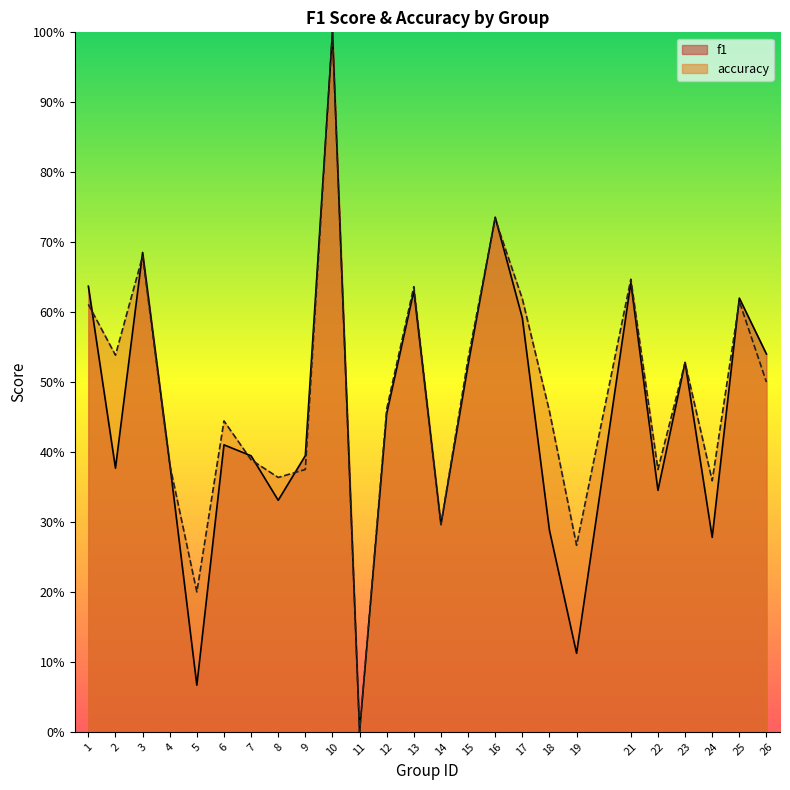

What is the difference between the accuracy values at 26 and 19?

0.2